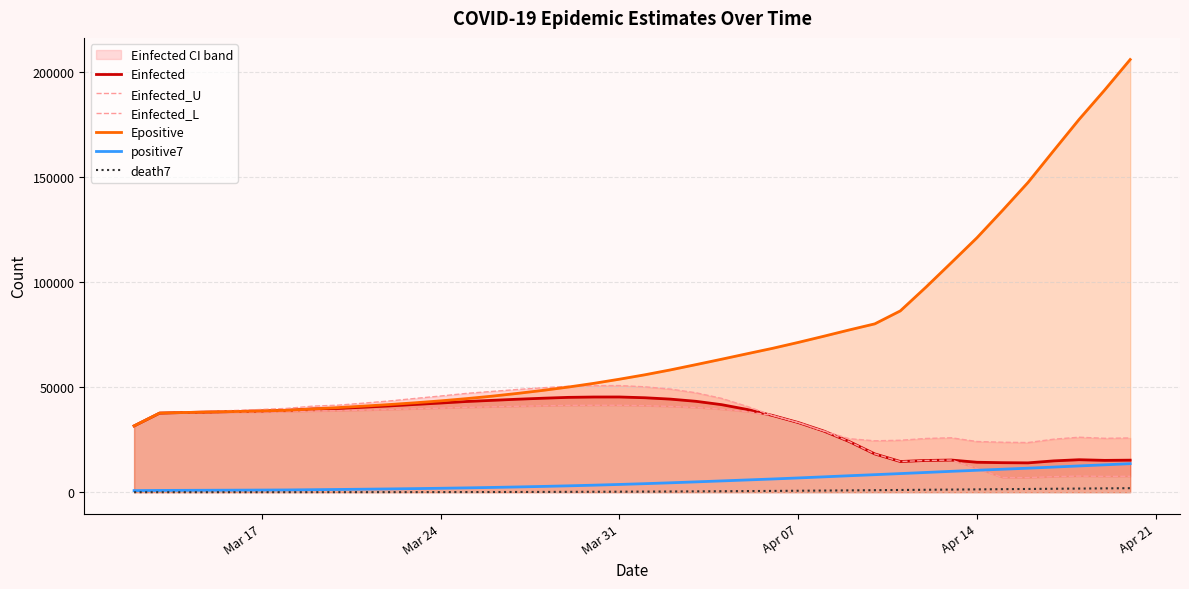

True or false: Einfected_U and positive7 cross at least once.

False